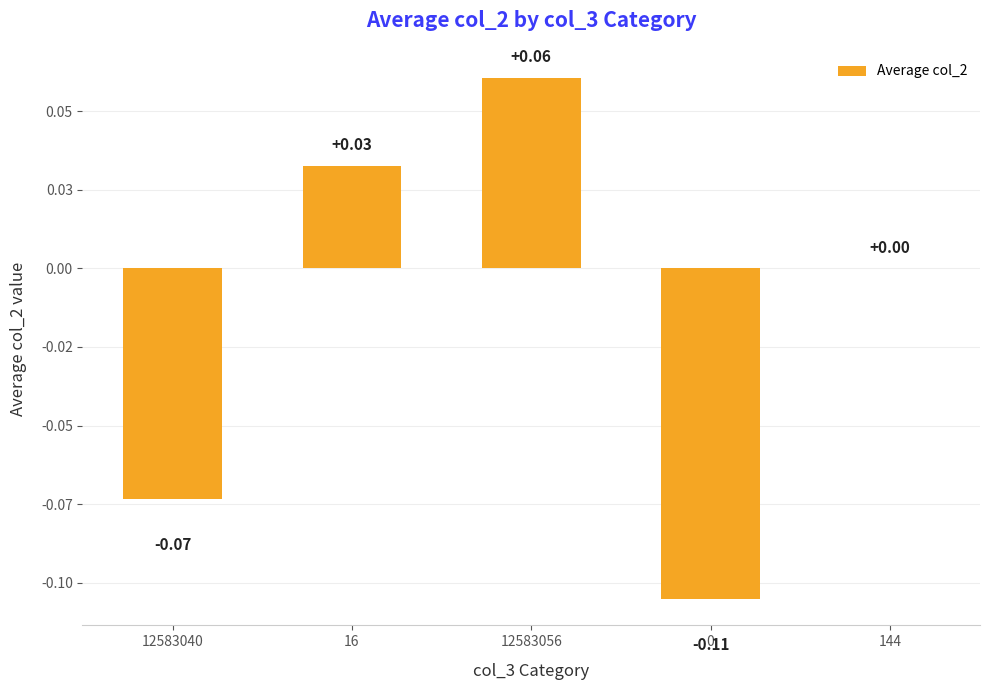

The value at 144 is -0.1. True or false?

False